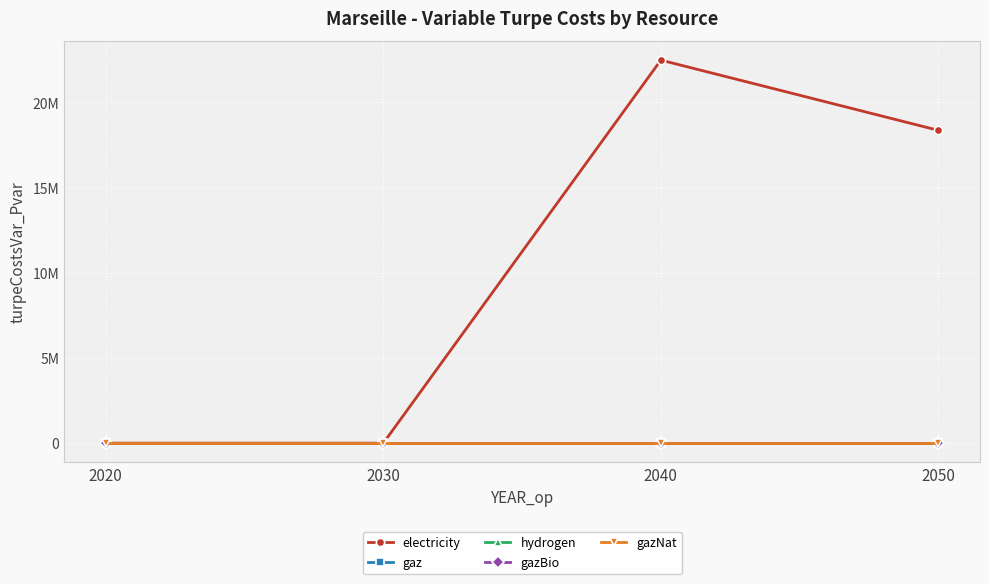

At which label is gaz closest to 0?

2020